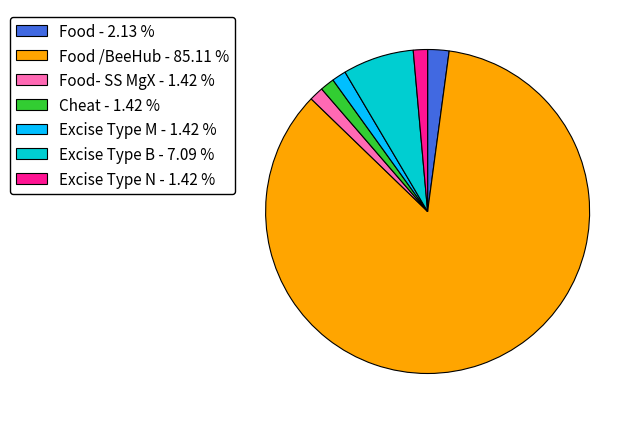

Is there any slice that represents more than half of the pie?

Yes